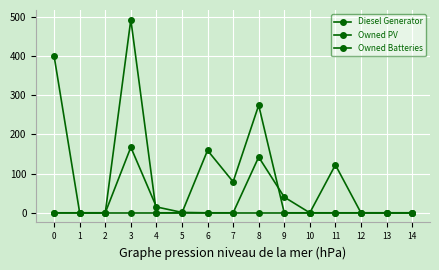

True or false: Owned PV and Owned Batteries intersect in this chart.

False